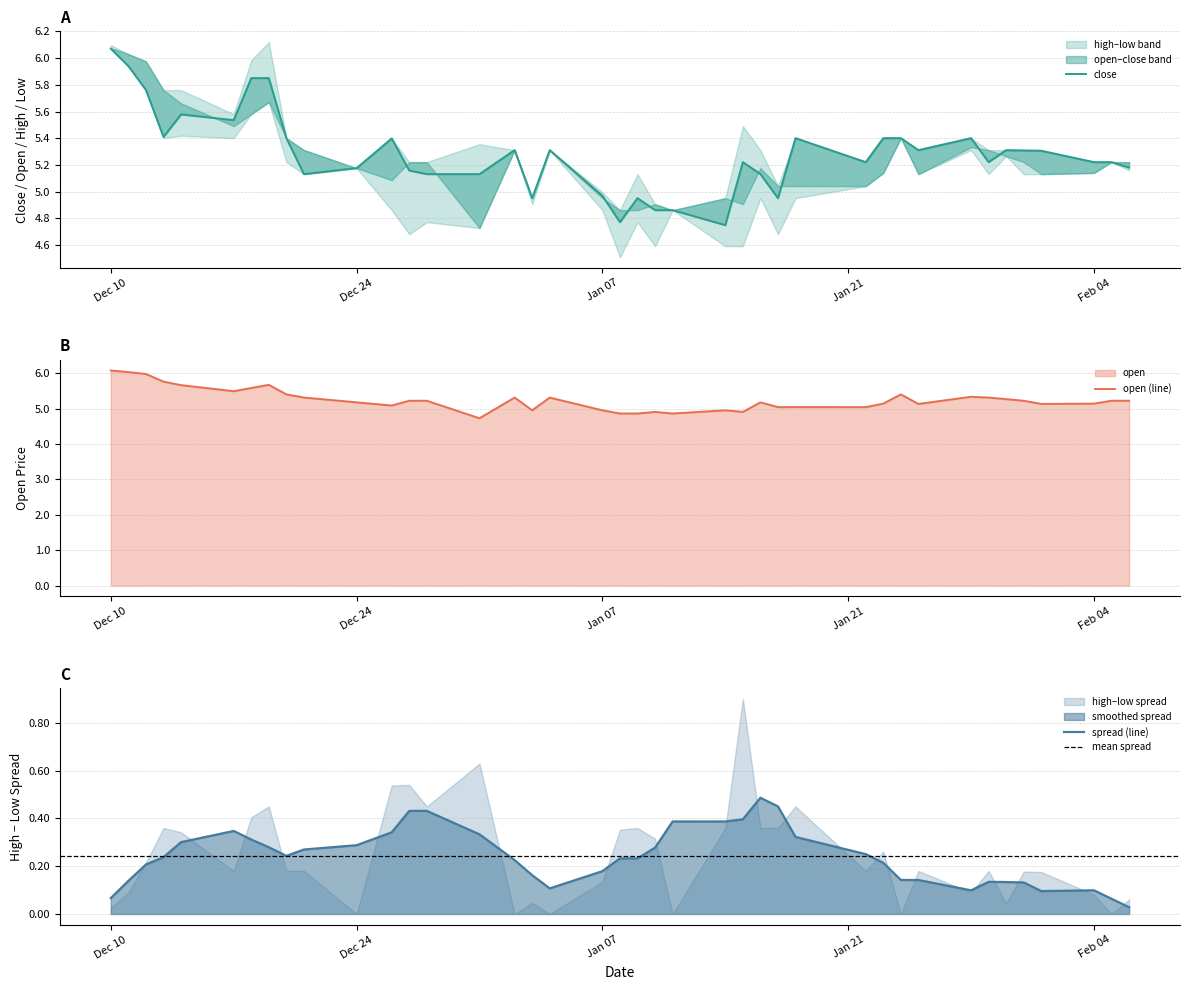

What is the approximate value of open at high?

6.0